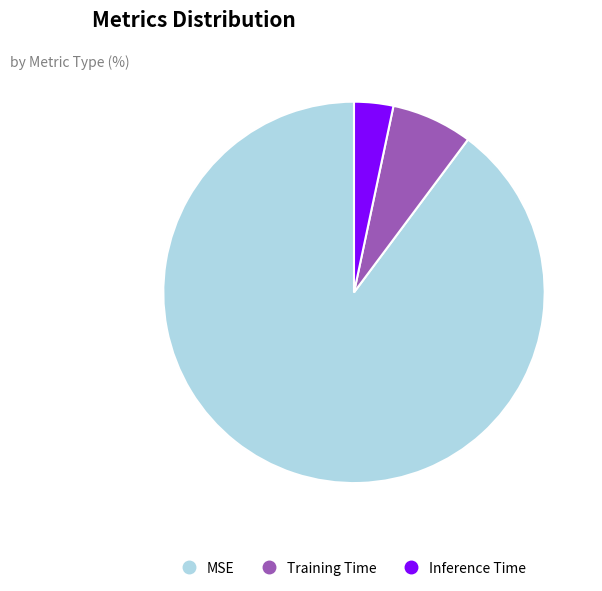

Count the number of slices in the pie.

3